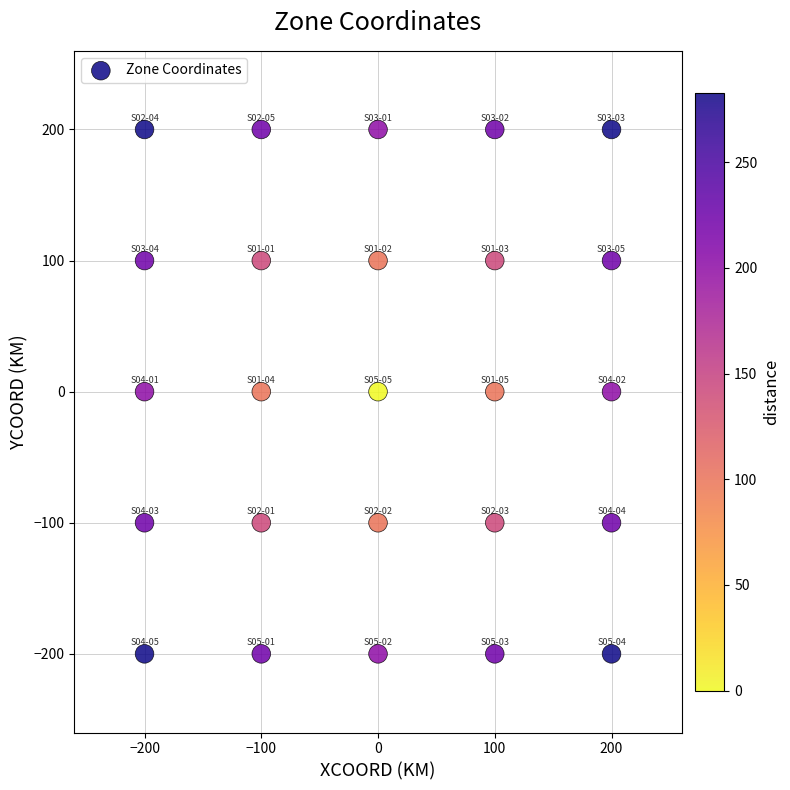

What is the range of X values (max minus min)?

400